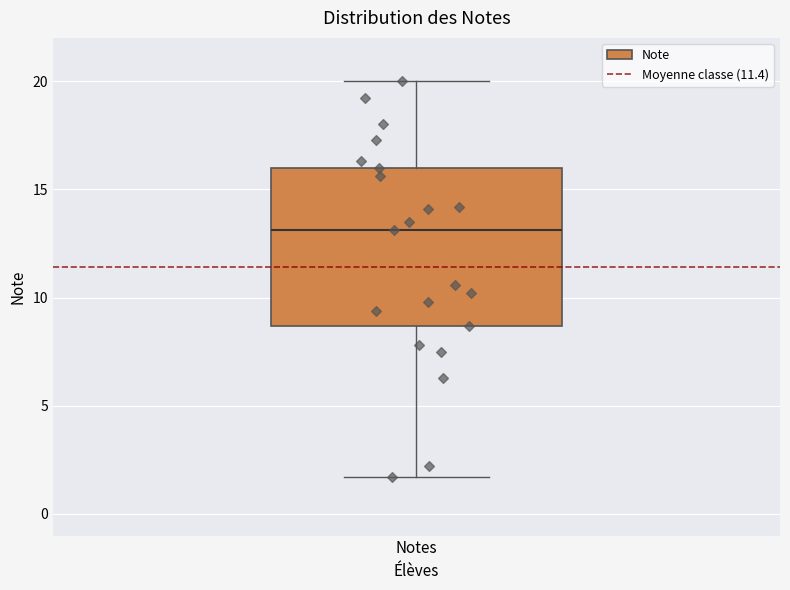

Read this box plot against the y-axis: the position of the median line, the range covered by the box, and the ends of both whiskers. The values are not printed on the chart, so give them approximately, as read against the axis.

median 13.0, box 8.5 to 16.0, whiskers 1.5 to 20.0